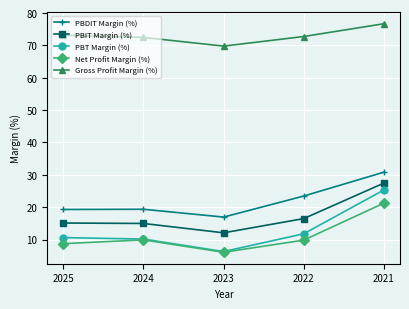

What is the highest value of the Gross Profit Margin (%) series?

76.7